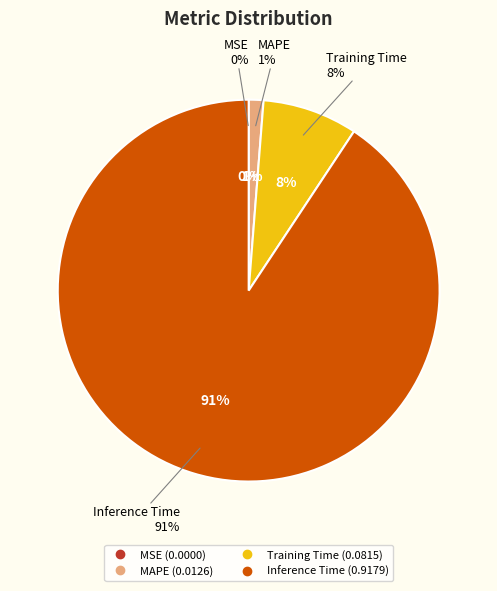

Does any single category account for the majority?

Yes